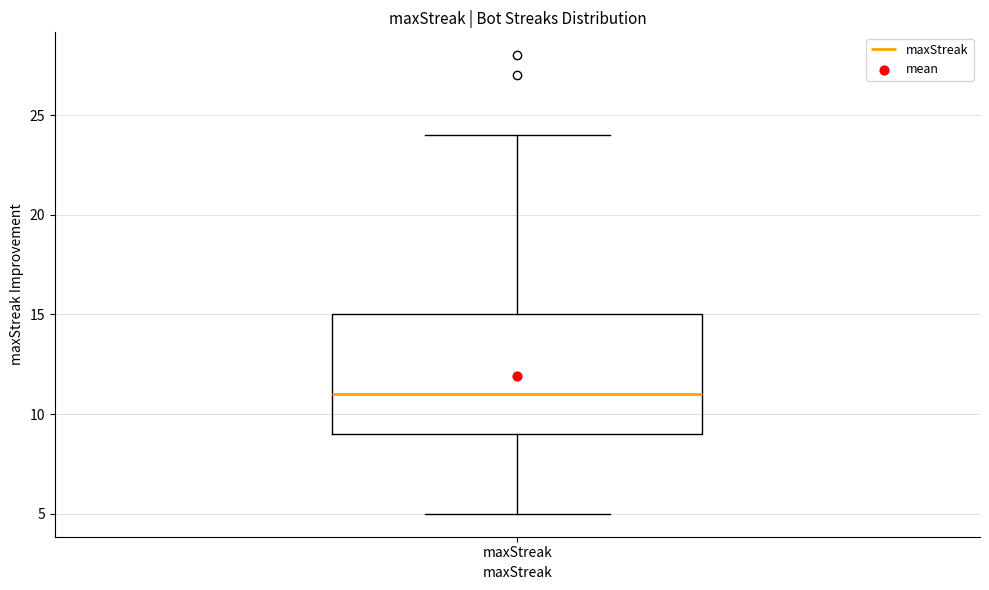

Transcribe this box plot: give where the median line is, the range the box spans, and where the two whiskers end, as read against the y-axis. The values are not printed on the chart, so give them approximately, as read against the axis.

median 11, box 9 to 15, whiskers 5 to 24